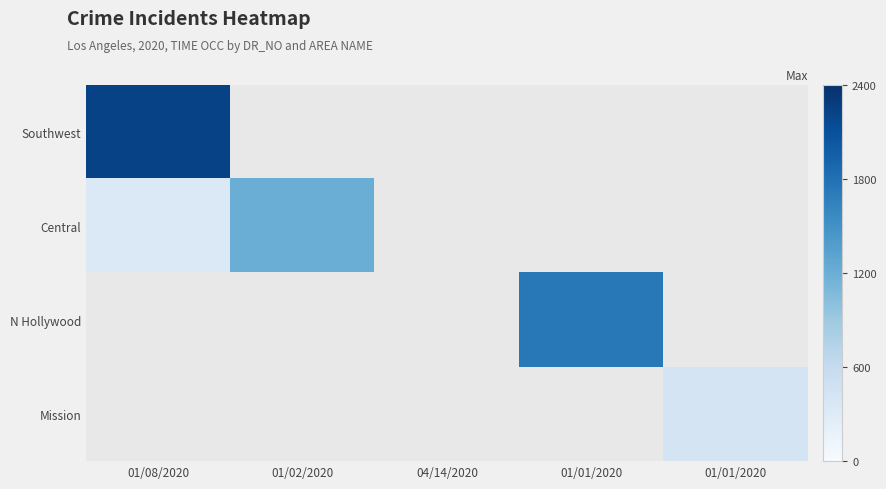

What is the maximum value shown in the chart?

2230.0